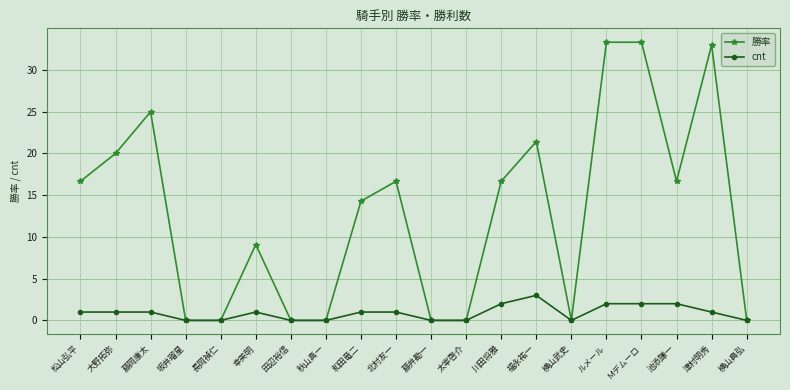

List the series in order of their overall mean, lowest first.

cnt, 勝率